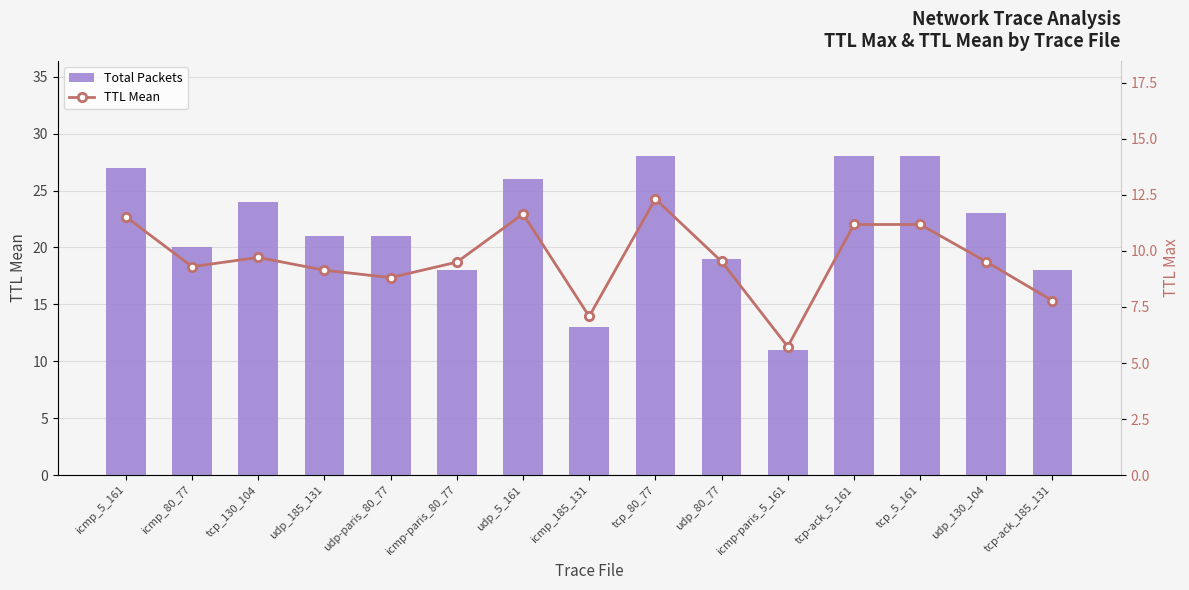

Is it true that TTL Mean equals 9.5 at udp_80_77?

True